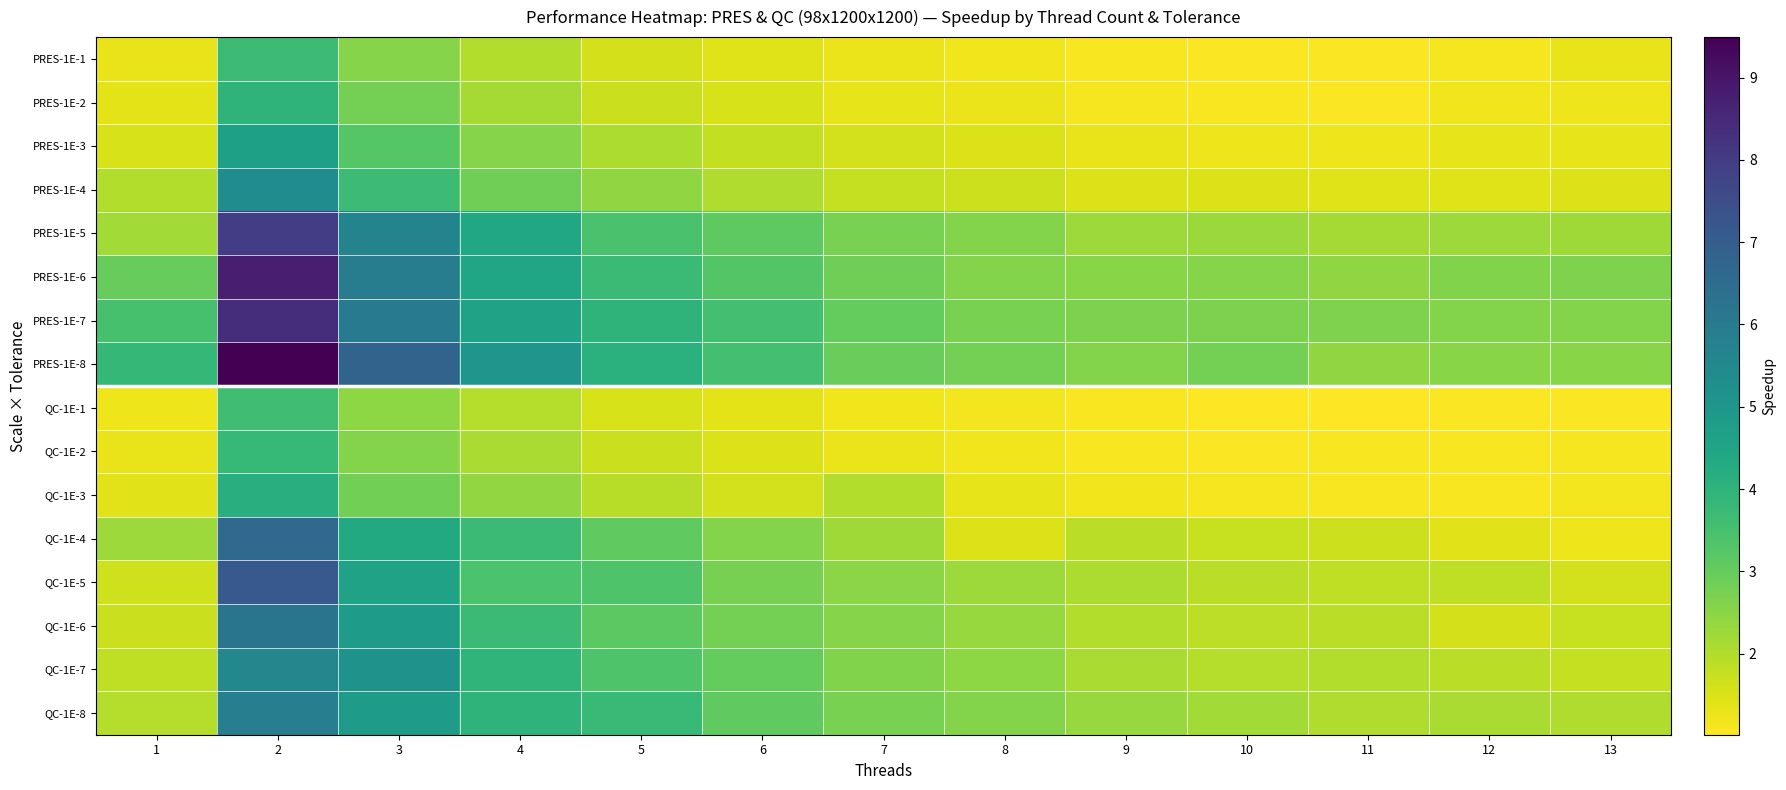

Which series has the widest spread of values?

PRES-1E-8